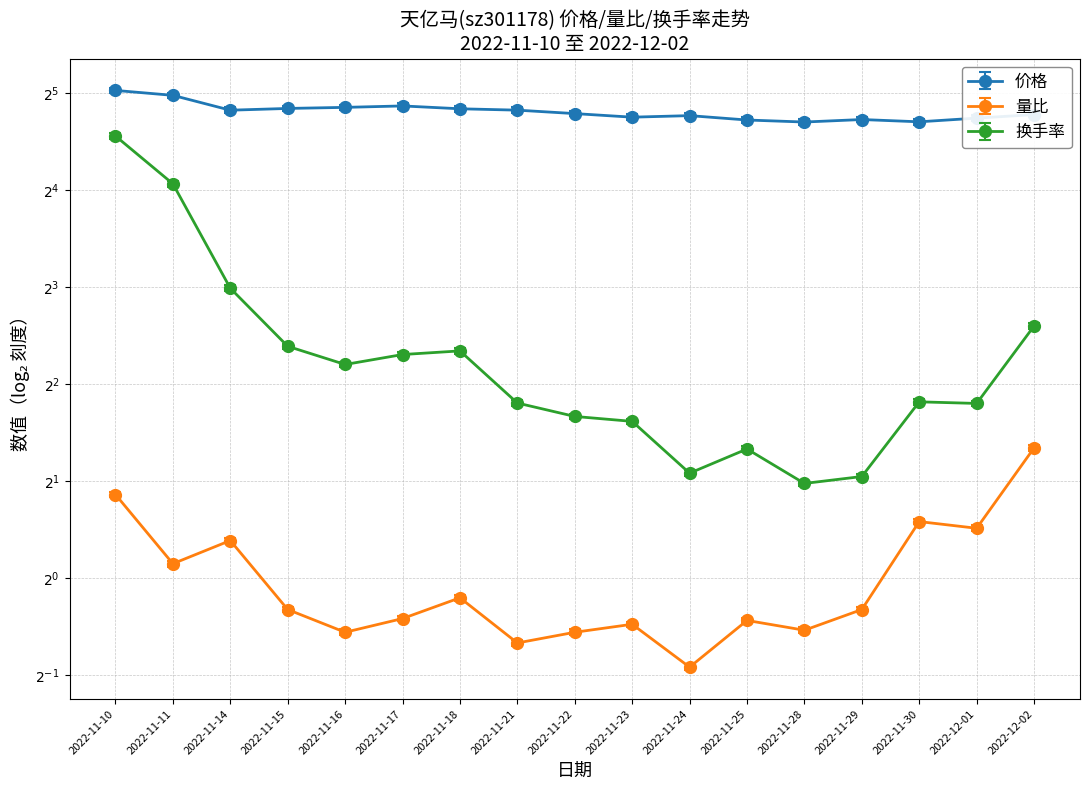

True or false: 价格 and 量比 cross at least once.

False